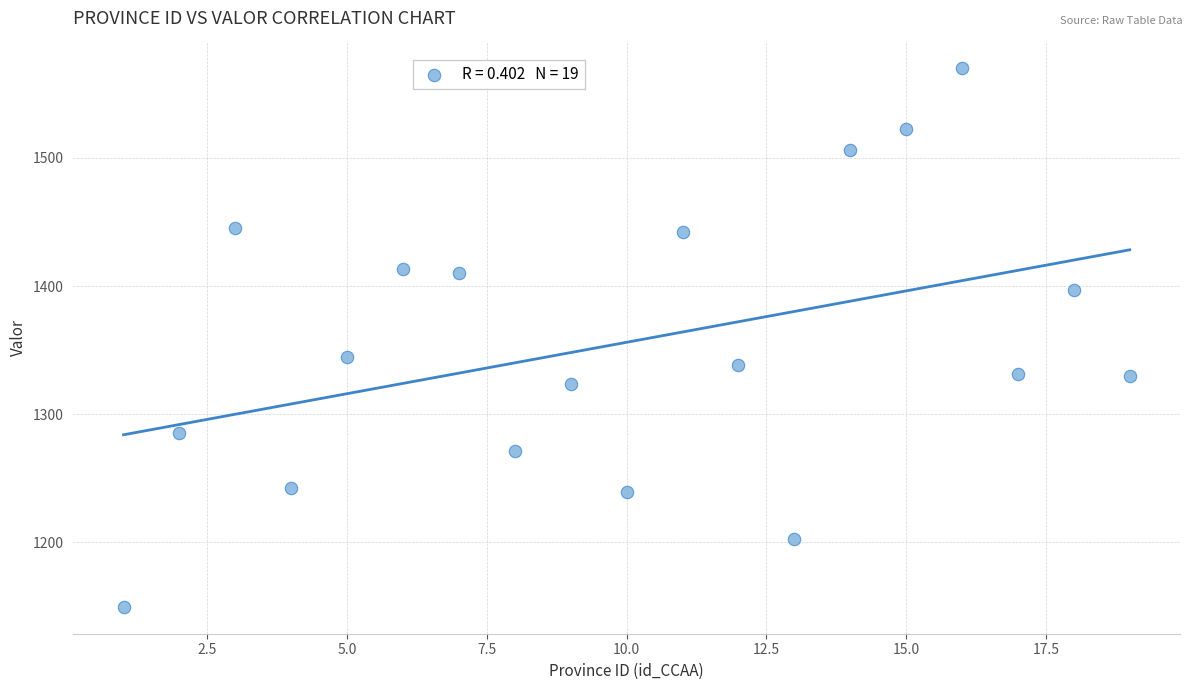

What Y value in the scatter plot is closest to 1360?

1344.6